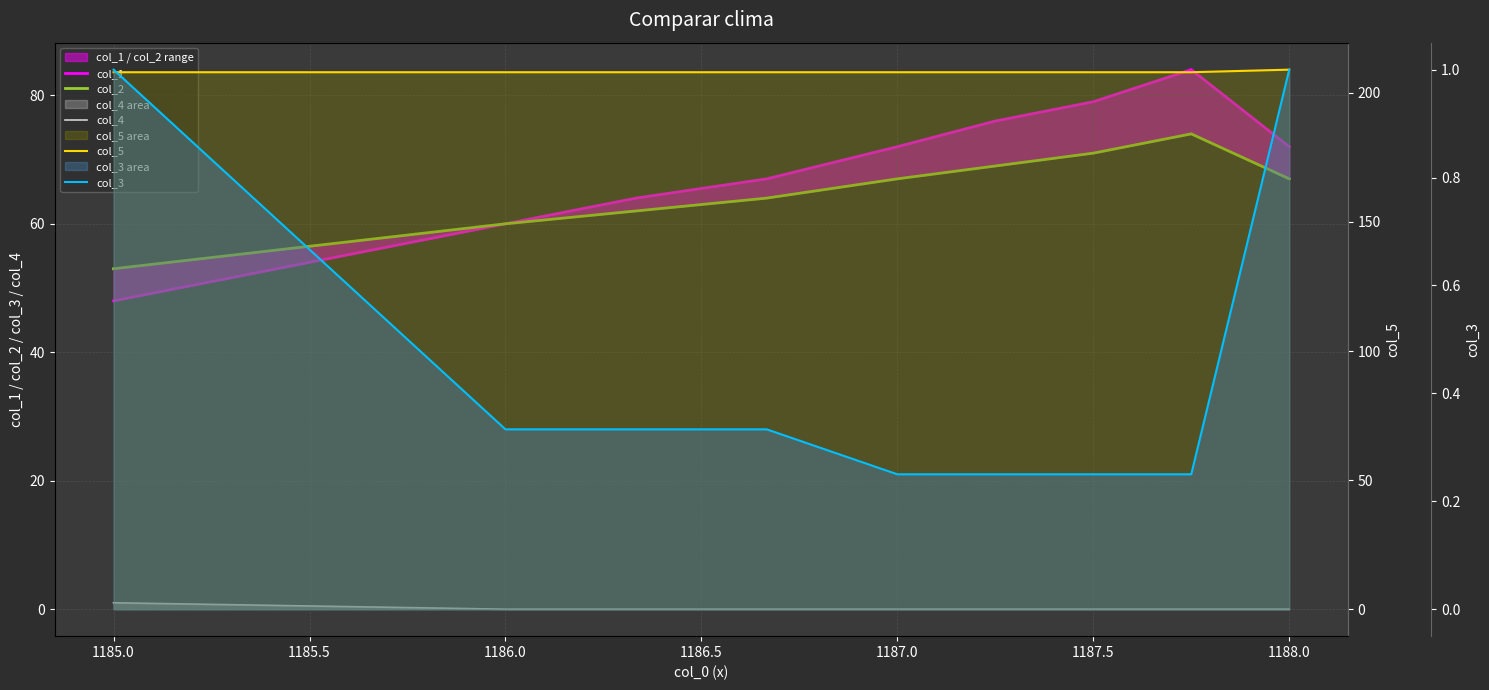

How many col_3 values are between 0 and 1?

9